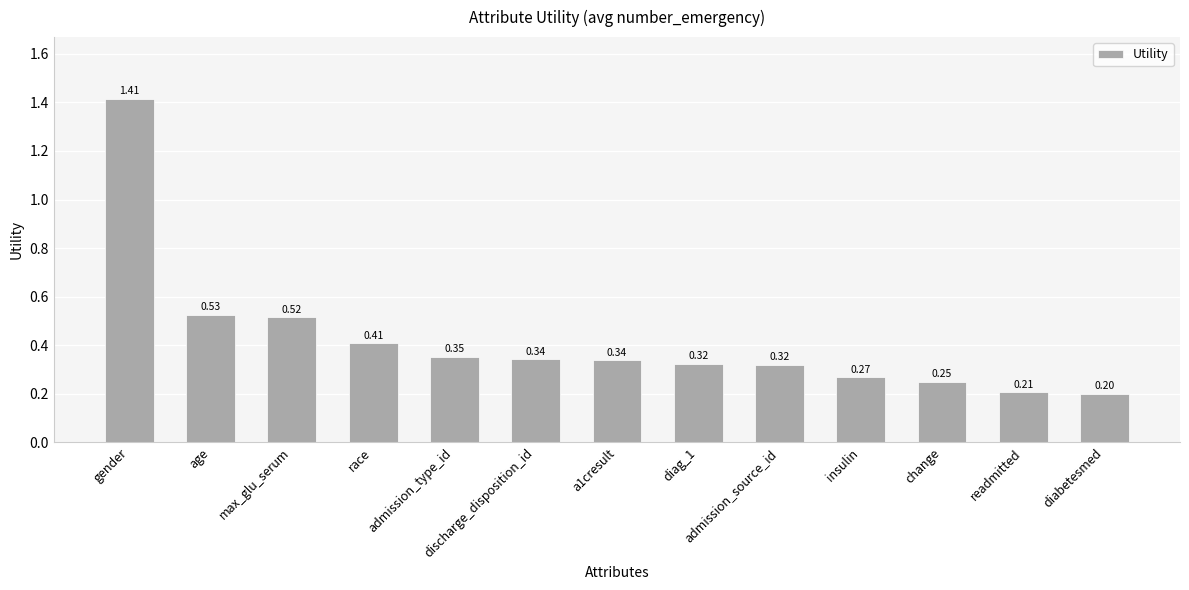

What is the label of the 11th bar from the right?

max_glu_serum